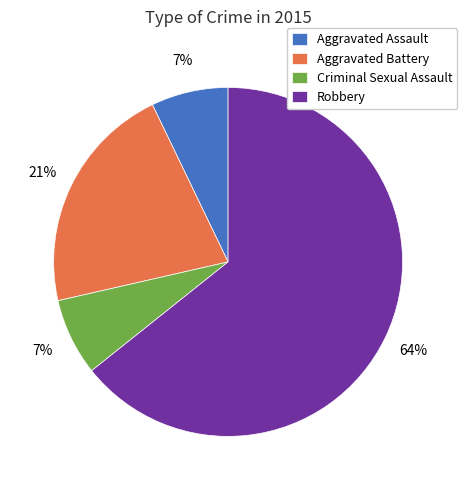

To the nearest percent, what percentage of the pie is Aggravated Assault?

7%